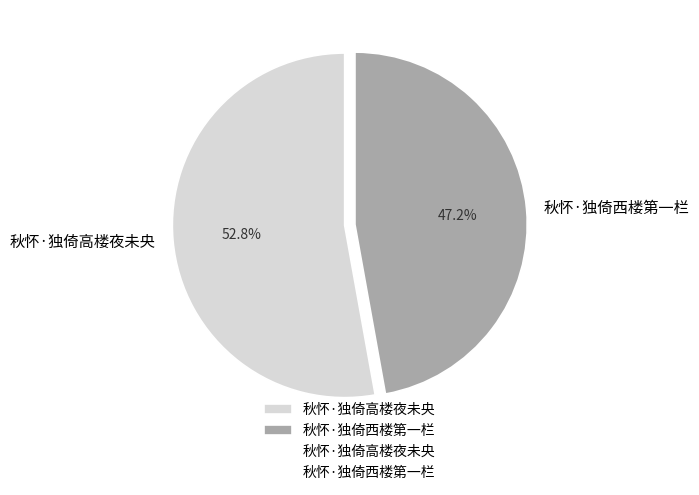

The 秋怀·独倚西楼第一栏 slice represents 47% of the pie. True or false?

True